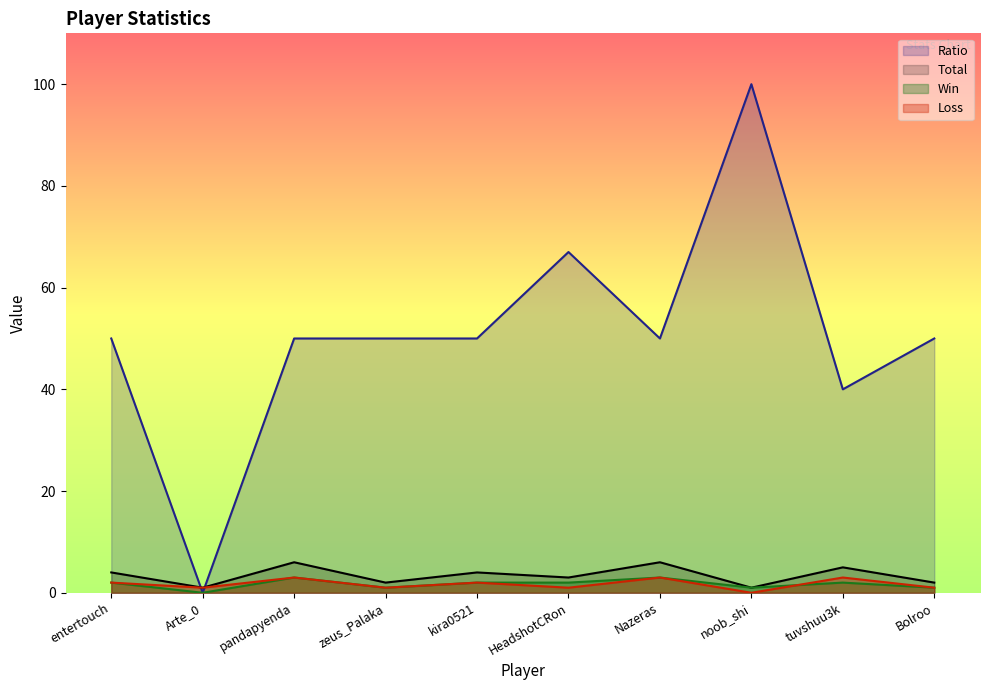

True or false: Ratio has a value of 67 at HeadshotCRon.

True